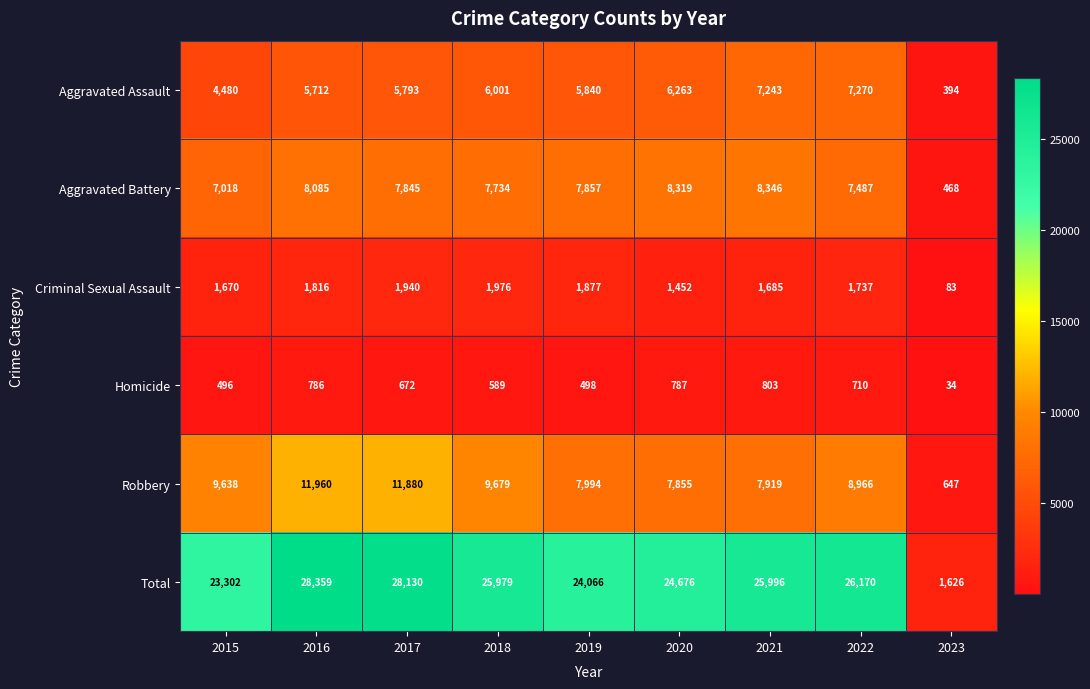

Is it true that Homicide equals 498 at 2019?

True